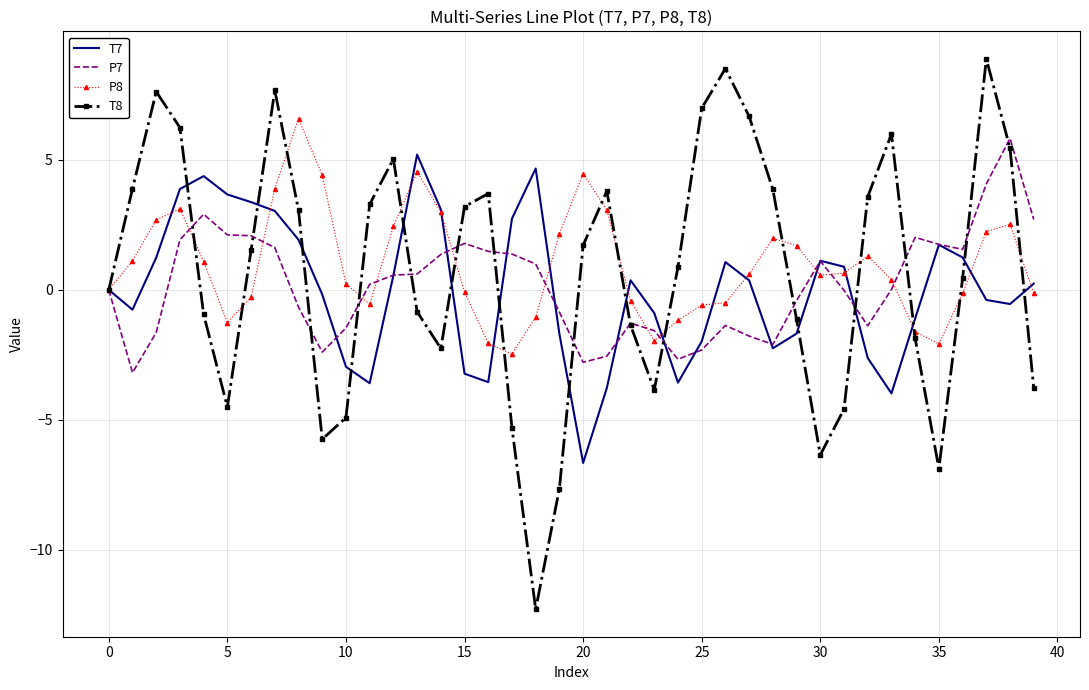

What is the minimum value shown in the chart?

-12.3